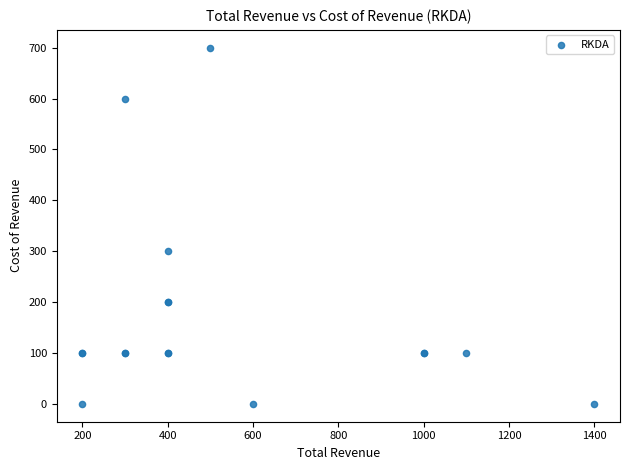

What Y value in the scatter plot is closest to 350?

300